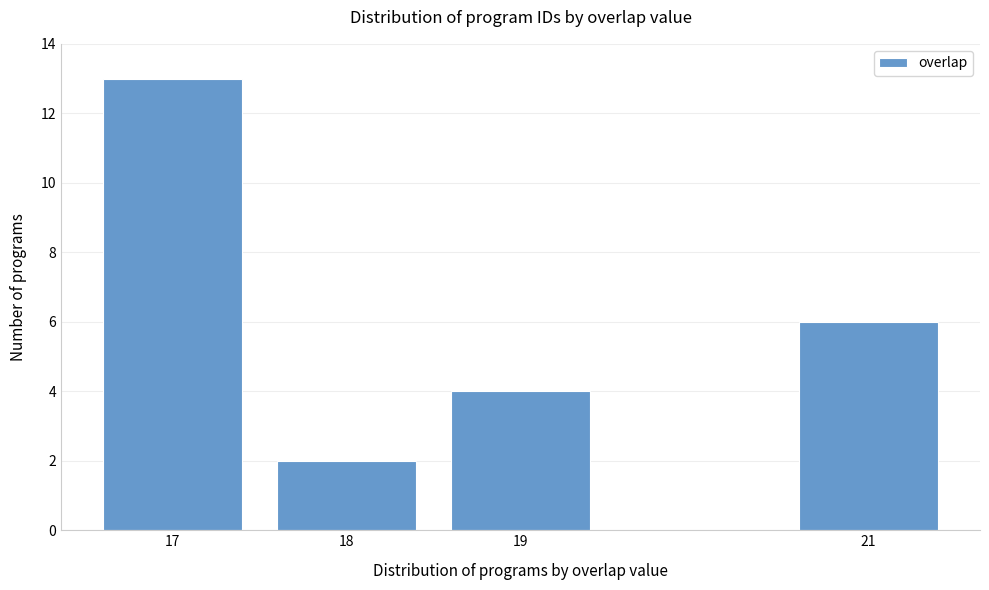

Reading left to right, extract all data points from this chart.

17=13	18=2	19=4	21=6